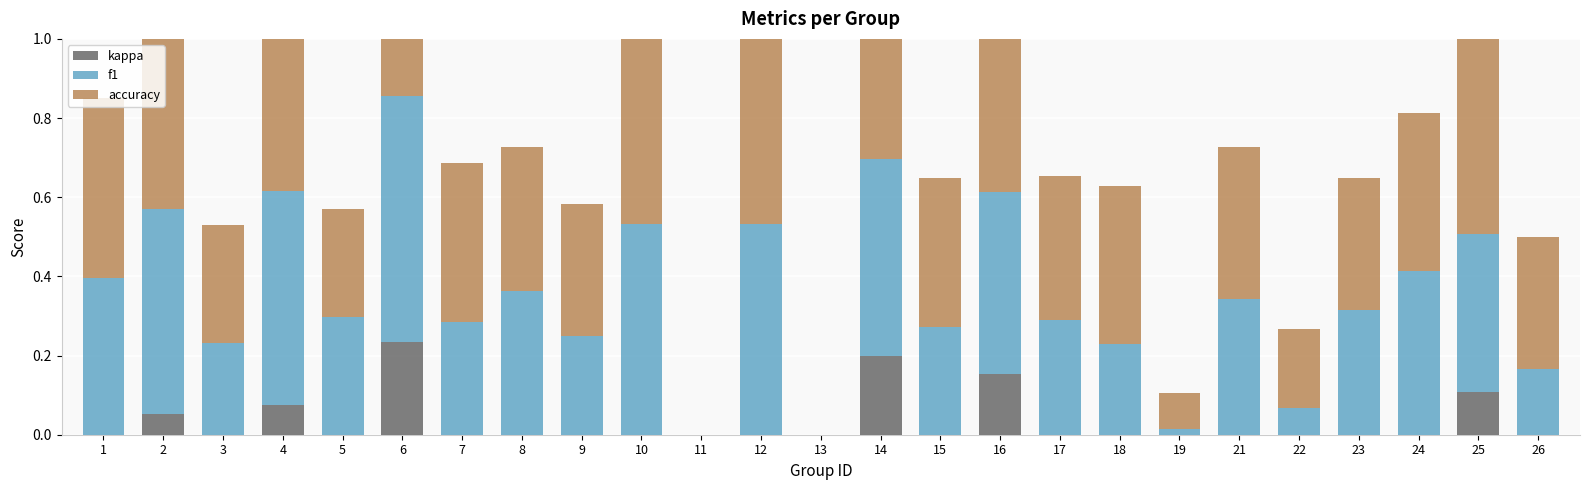

At 19, list the series in order from smallest to largest.

kappa, f1, accuracy